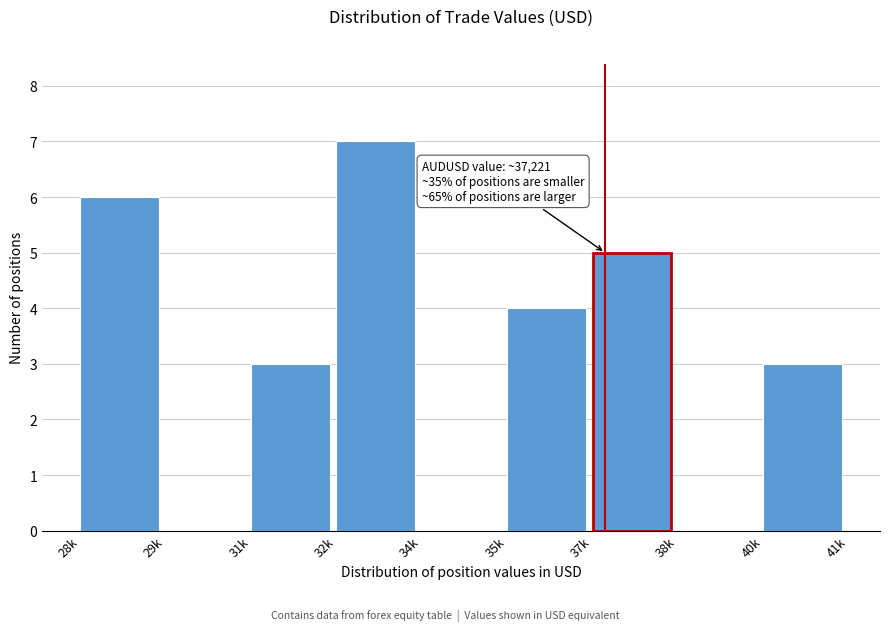

Reading right to left, extract all data points from this chart.

40k=3	38k=0	37k=5	35k=4	34k=0	32k=7	31k=3	29k=0	28k=6